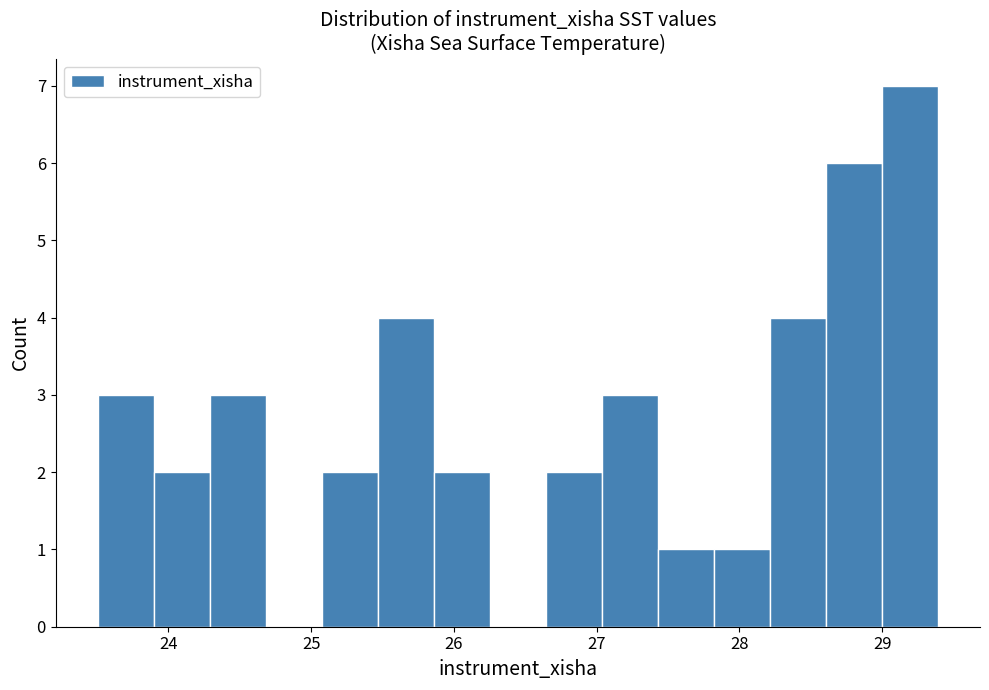

Read against the x-axis, roughly where is the centre of the tallest bar?

29.2